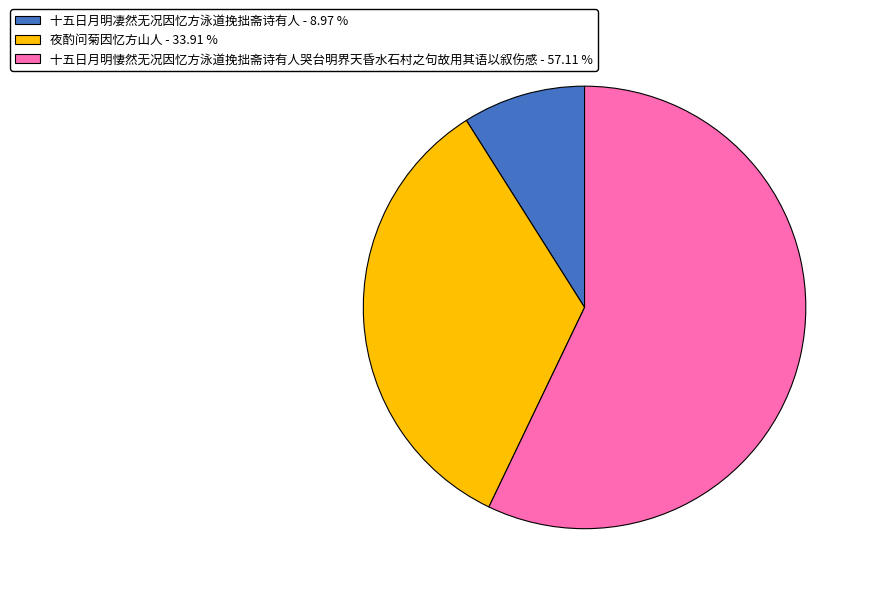

Rank the categories by value from highest to lowest.

十五日月明悽然无况因忆方泳道挽拙斋诗有人哭台明界天昏水石村之句故用其语以叙伤感, 夜酌问菊因忆方山人, 十五日月明凄然无况因忆方泳道挽拙斋诗有人